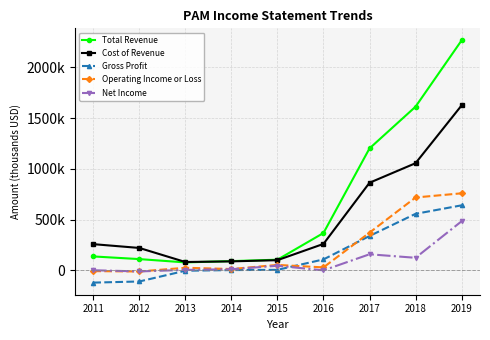

What is the spread (max minus min) of values at 2012?

330300